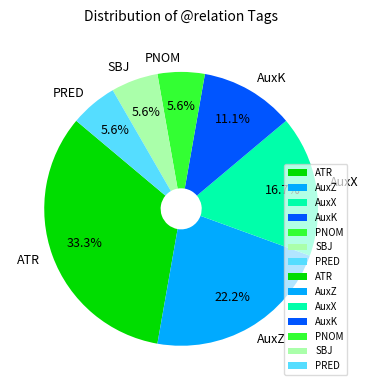

Is PRED the majority of the pie?

No